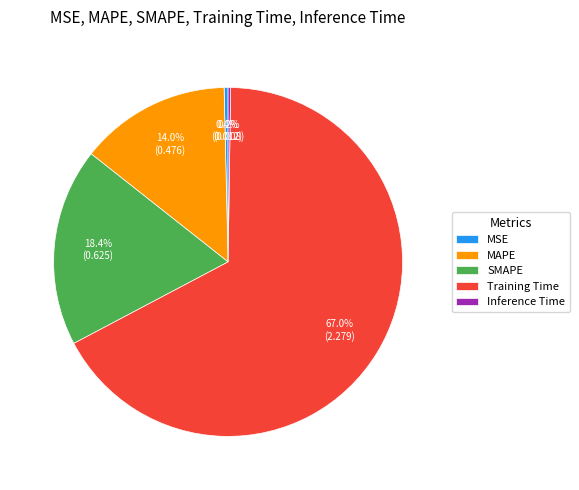

What is the largest slice in the pie chart?

Training Time